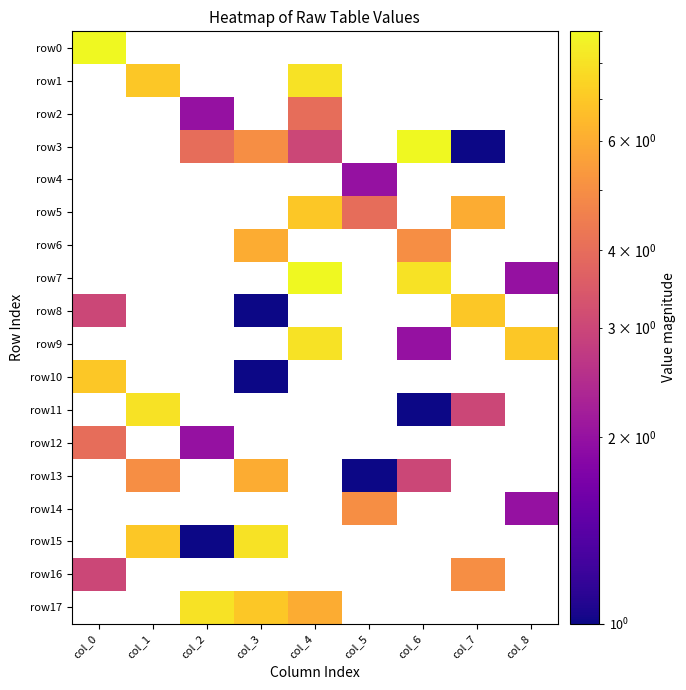

At how many categories does at least one series exceed 4?

9